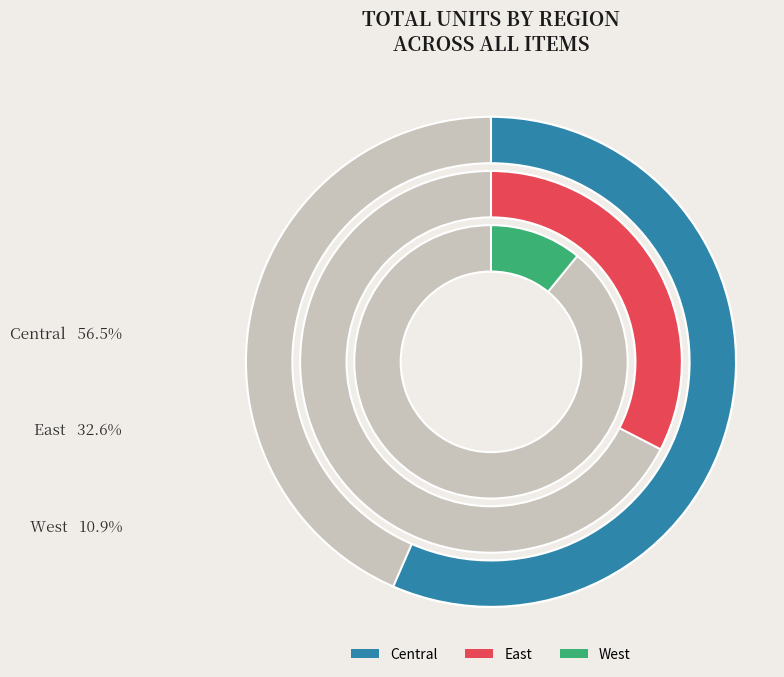

Count the number of slices in the pie.

3